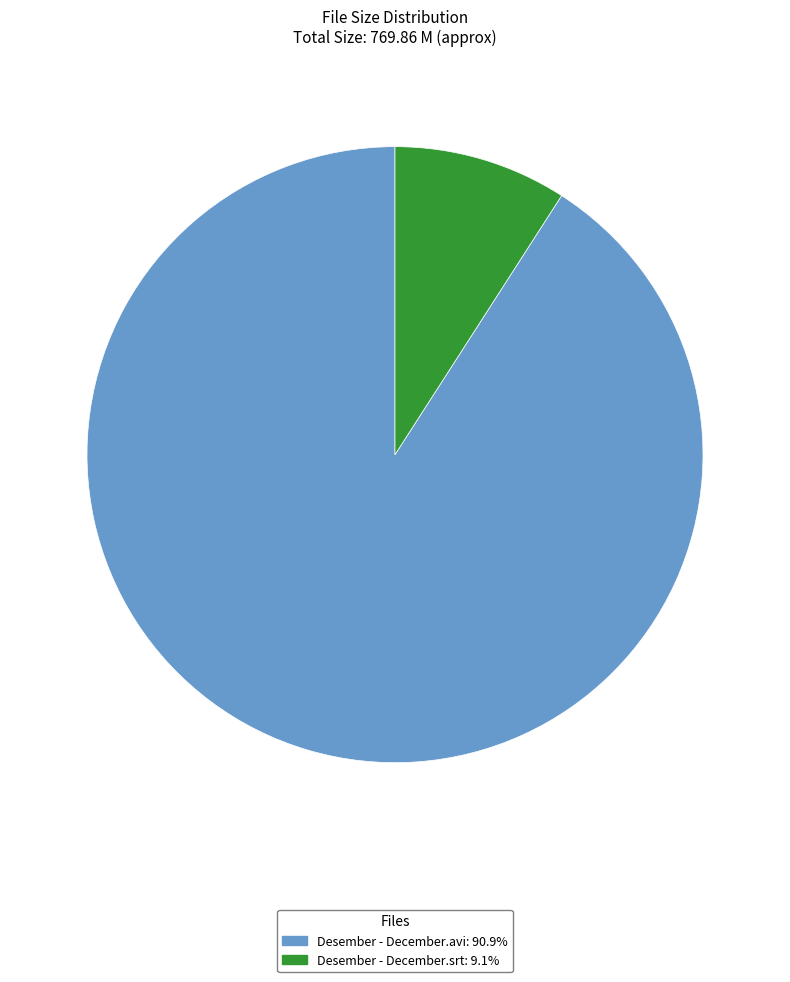

Does Desember - December.avi account for over 50% of the chart?

Yes